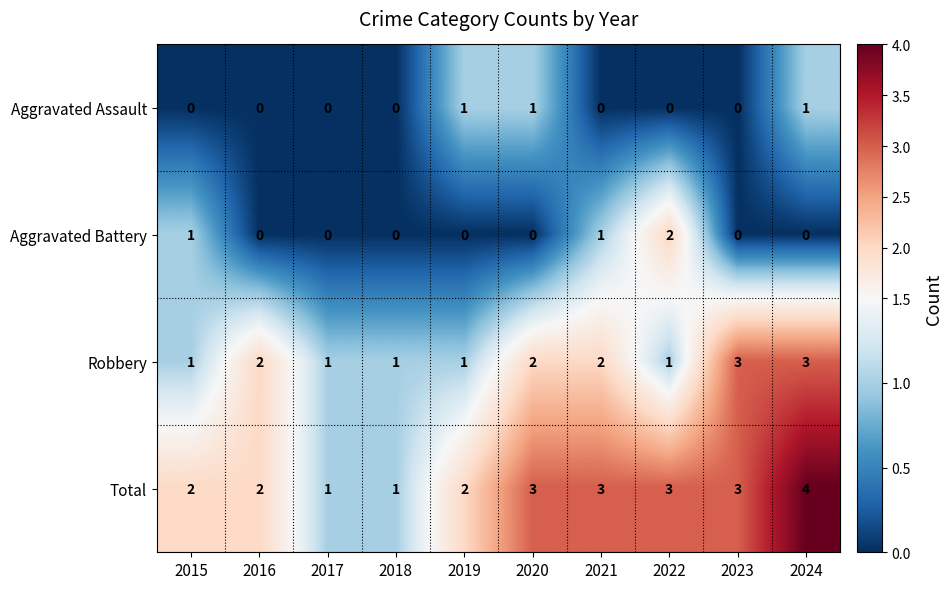

Which series changed the most between 2017 and 2024?

Total